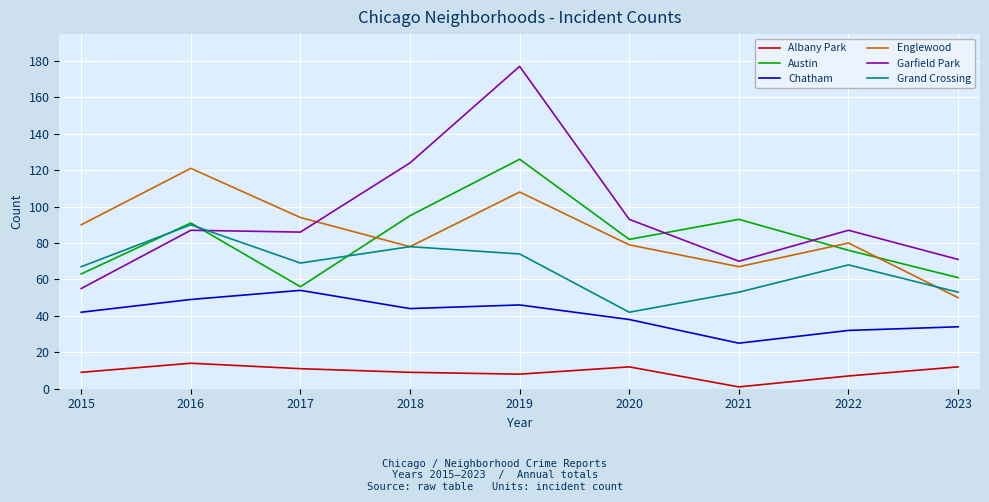

What is the difference between the highest and lowest values at 2017?

83